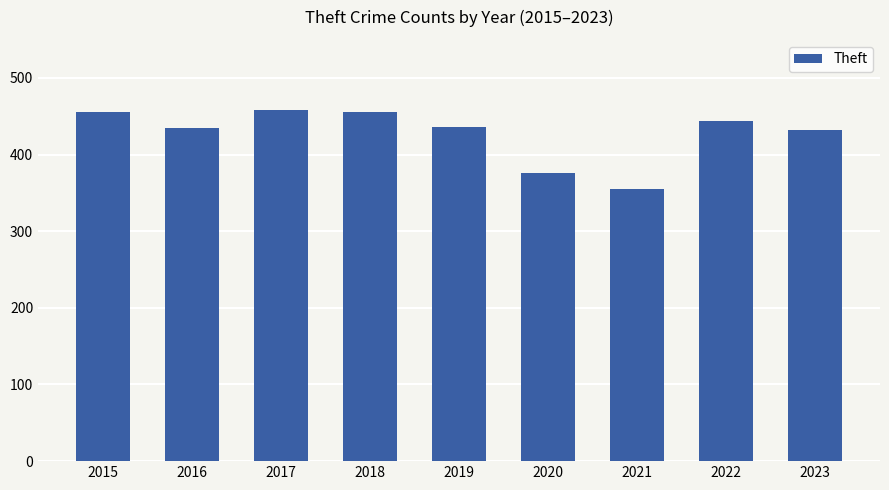

The chart shows a value of 88 at 2016. True or false?

False